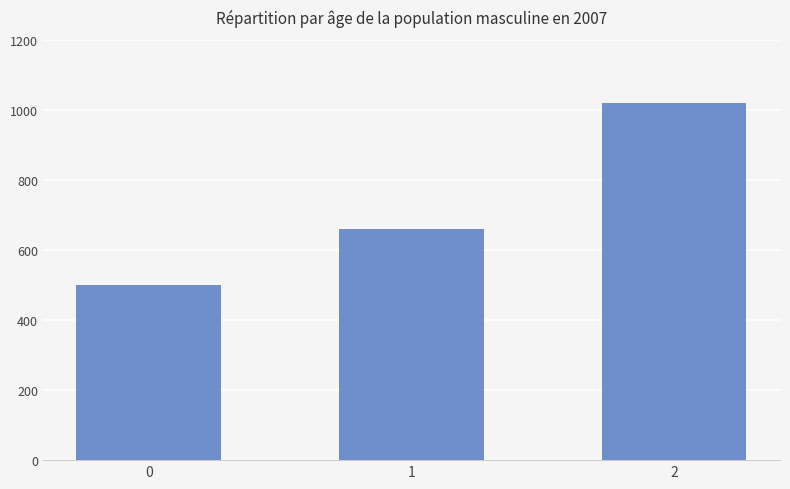

What is the change in value from 0 to 2?

+520